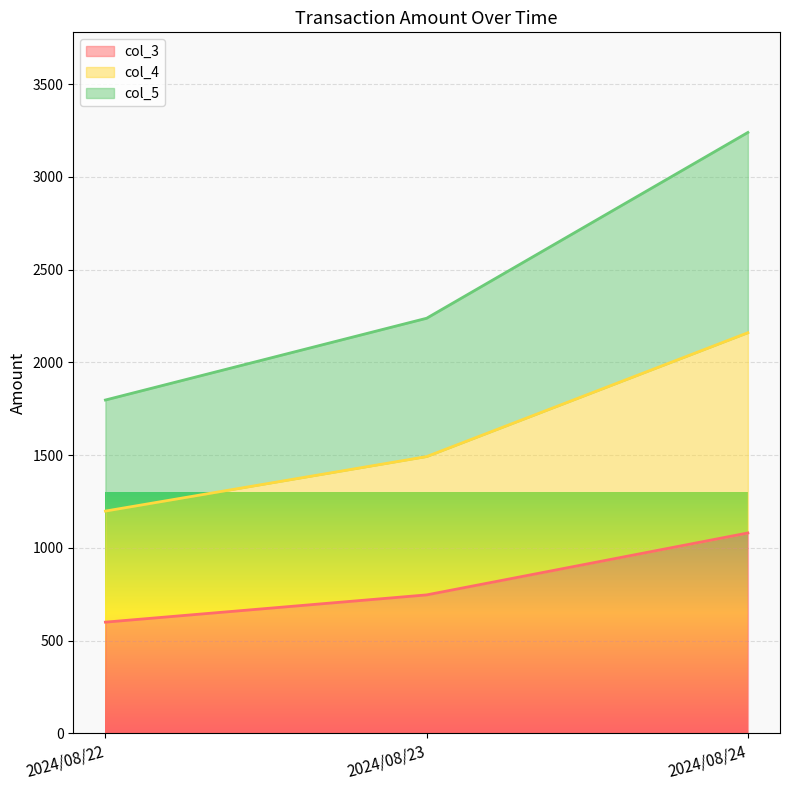

What is the spread (max minus min) of values at 2024/08/22?

1198